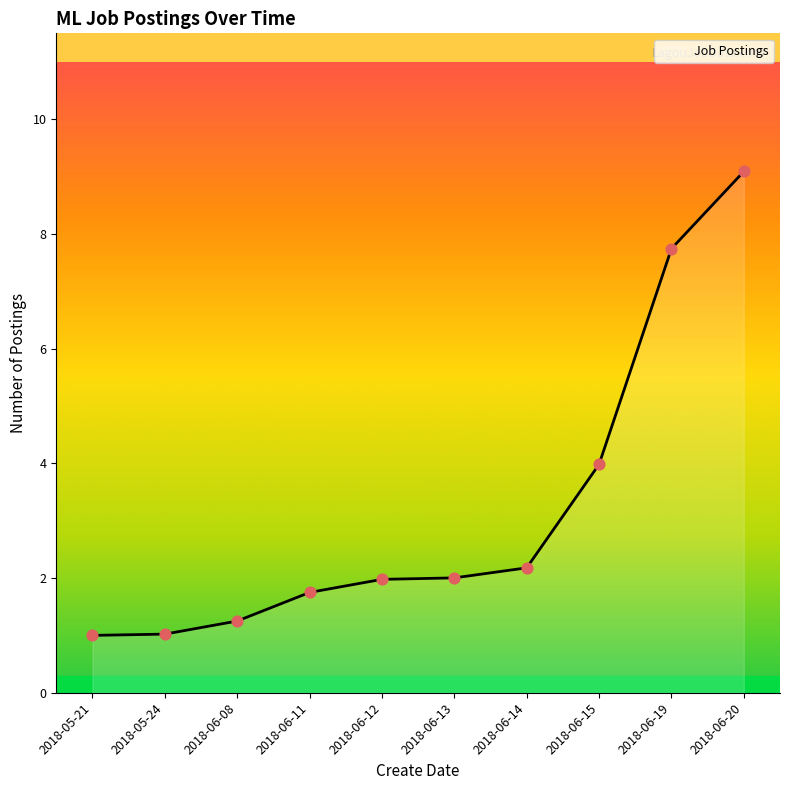

Between 2018-06-20 and 2018-06-19, which is larger?

2018-06-20